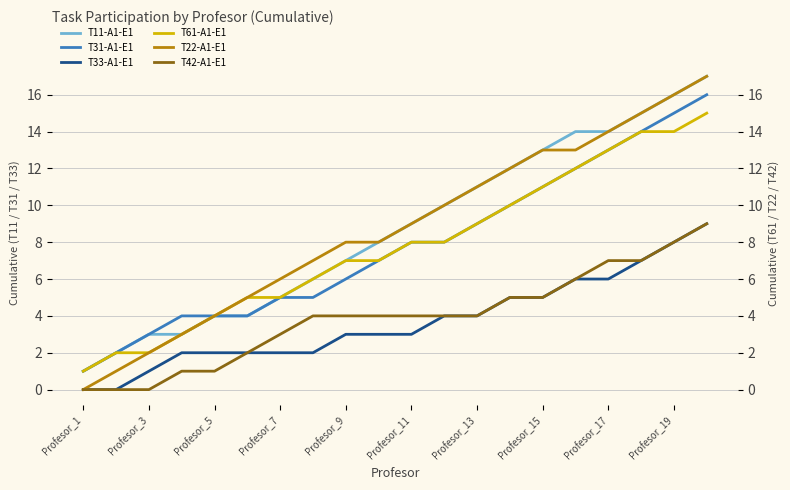

Which label corresponds to the smallest value in the chart?

Profesor_1